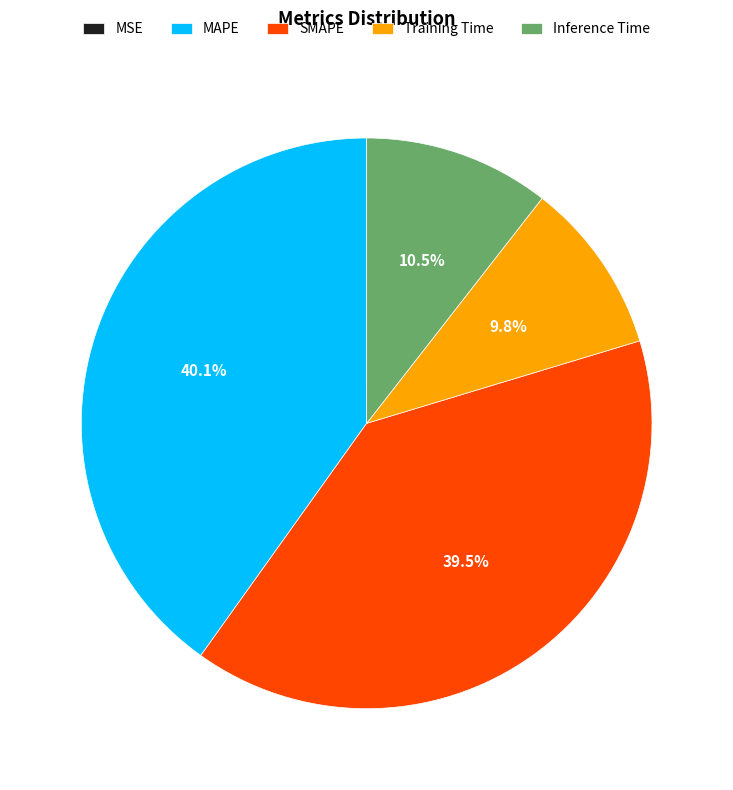

What portion of the pie excludes MAPE?

59.9%